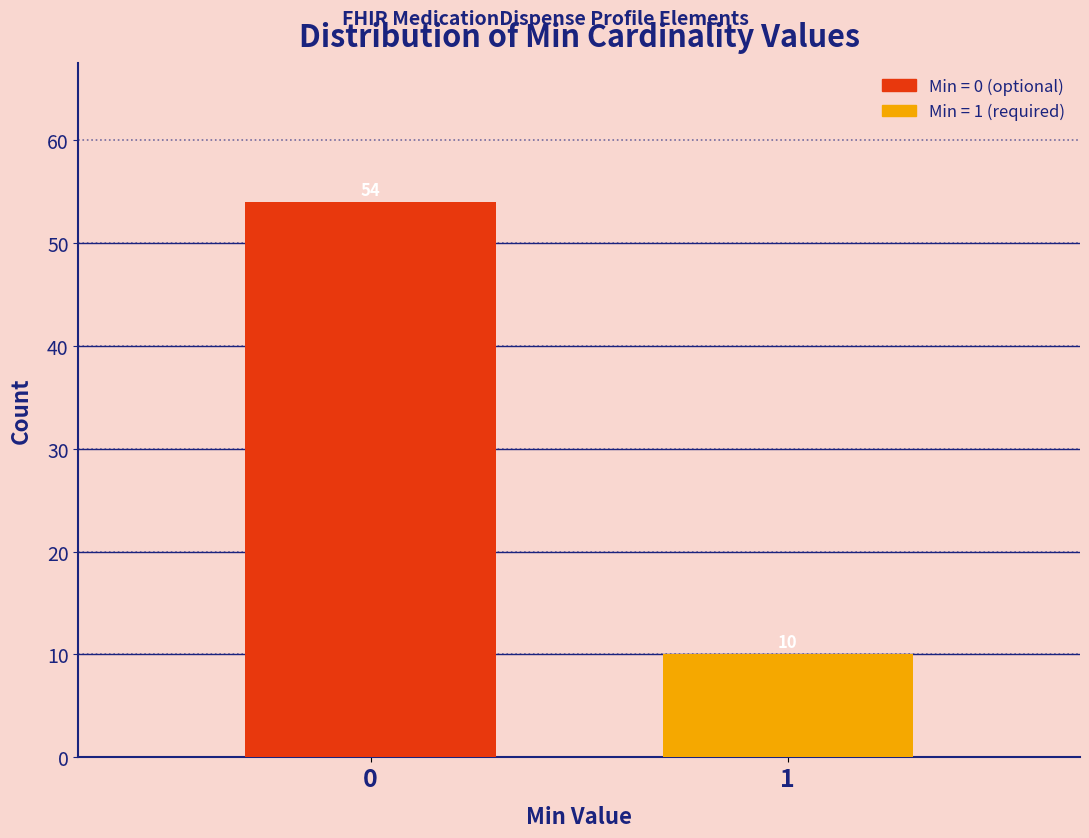

Reading right to left, transcribe all the data shown in this chart.

10	54